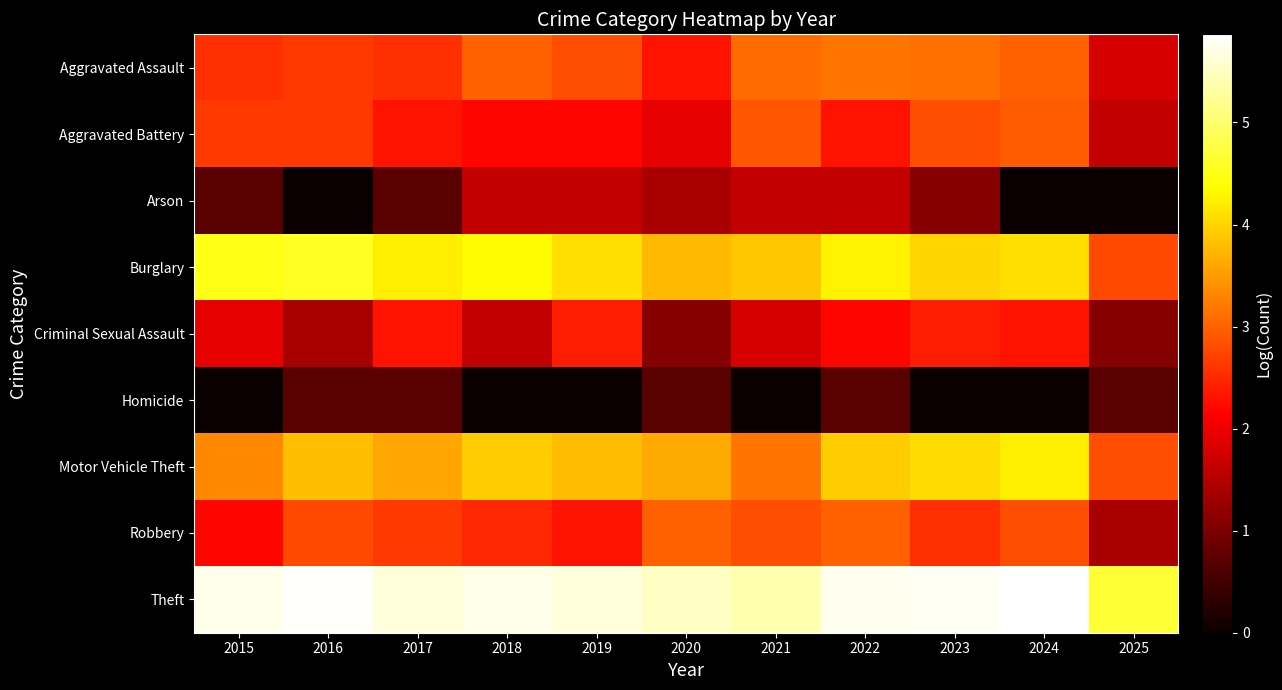

Reading left to right, transcribe all the data shown in this chart.

Aggravated Assault: 2015=2.6	2016=2.6	2017=2.6	2018=3.0	2019=2.8	2020=2.3	2021=3.1	2022=3.2	2023=3.1	2024=3.0	2025=1.8
Aggravated Battery: 2015=2.6	2016=2.6	2017=2.3	2018=2.2	2019=2.2	2020=1.9	2021=2.9	2022=2.3	2023=2.8	2024=2.9	2025=1.6
Arson: 2015=0.7	2016=0.0	2017=0.7	2018=1.6	2019=1.6	2020=1.4	2021=1.6	2022=1.6	2023=1.1	2024=0.0	2025=0.0
Burglary: 2015=4.5	2016=4.6	2017=4.2	2018=4.3	2019=4.1	2020=3.8	2021=3.9	2022=4.3	2023=4.0	2024=4.1	2025=2.8
Criminal Sexual Assault: 2015=1.9	2016=1.4	2017=2.3	2018=1.6	2019=2.4	2020=1.1	2021=1.8	2022=2.2	2023=2.4	2024=2.3	2025=1.1
Homicide: 2015=0.0	2016=0.7	2017=0.7	2018=0.0	2019=0.0	2020=0.7	2021=0.0	2022=0.7	2023=0.0	2024=0.0	2025=0.7
Motor Vehicle Theft: 2015=3.3	2016=3.8	2017=3.6	2018=3.9	2019=3.8	2020=3.6	2021=3.2	2022=3.9	2023=4.1	2024=4.2	2025=2.8
Robbery: 2015=2.2	2016=2.8	2017=2.6	2018=2.5	2019=2.3	2020=3.0	2021=2.8	2022=3.0	2023=2.6	2024=2.8	2025=1.4
Theft: 2015=5.7	2016=5.8	2017=5.6	2018=5.7	2019=5.6	2020=5.5	2021=5.4	2022=5.8	2023=5.8	2024=5.9	2025=4.7